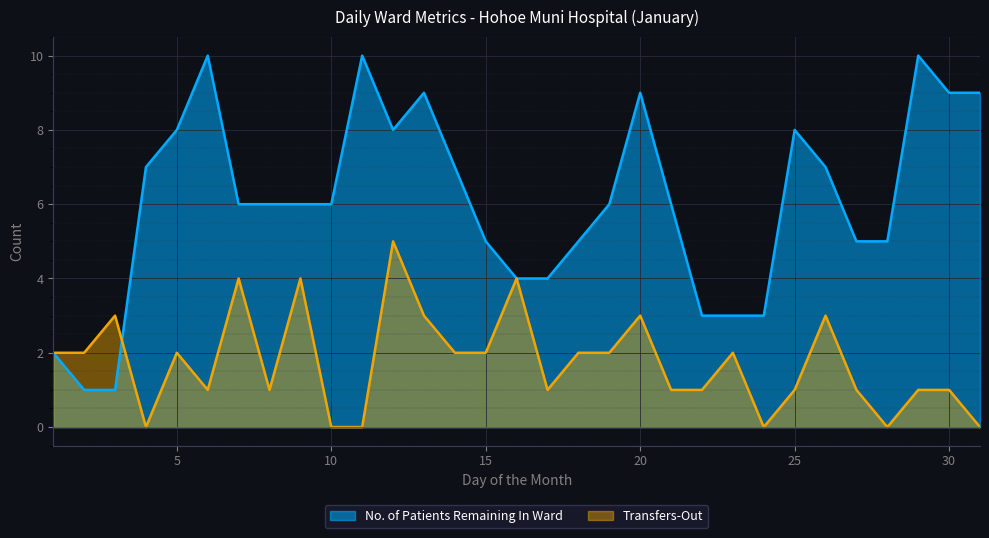

Which series changed the most between 4 and 19?

Transfers-Out